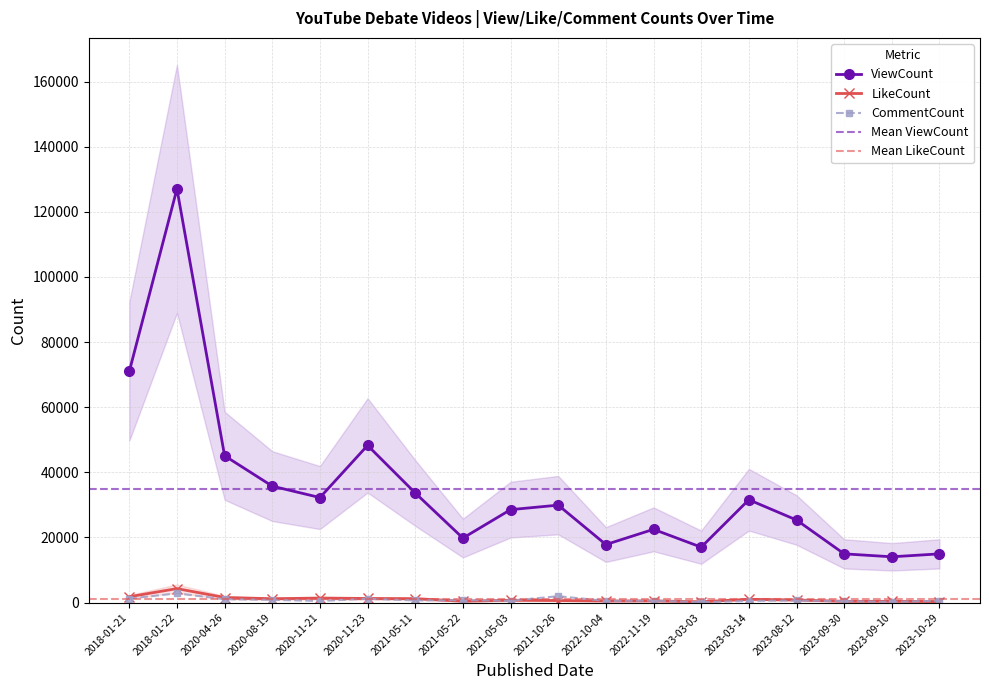

What is the value of the LikeCount point at the 8th from the left?

405